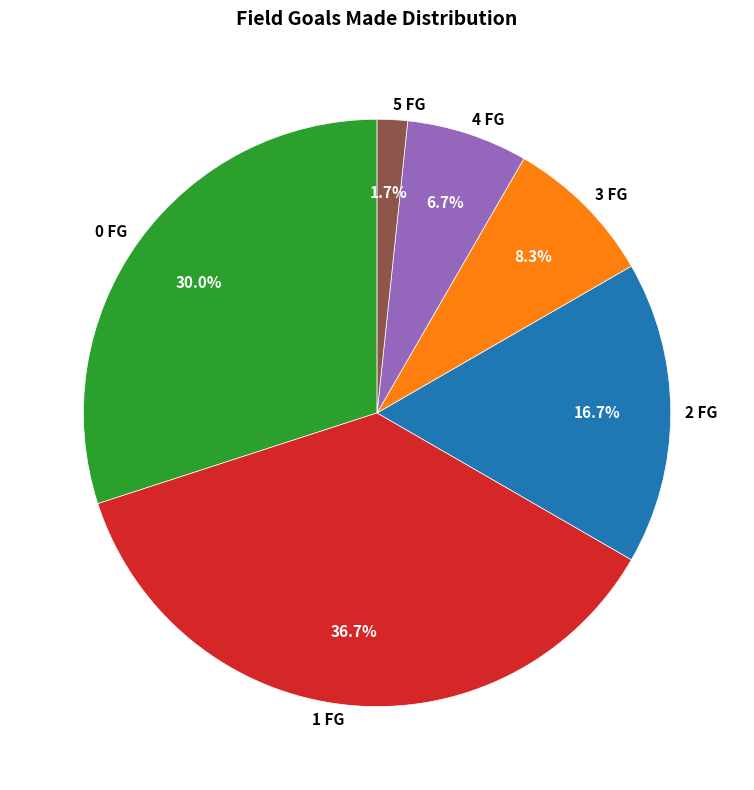

Do 4 FG and 2 FG together represent more than half of the pie?

No